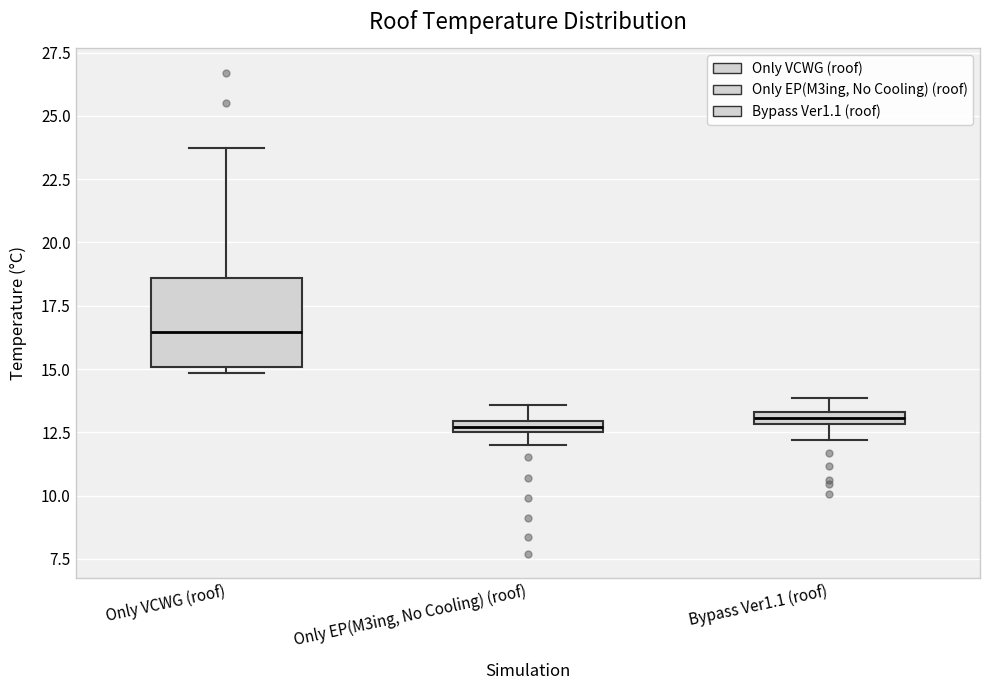

Comparing the boxes themselves (not the whiskers), which one is the tallest?

Only VCWG (roof)